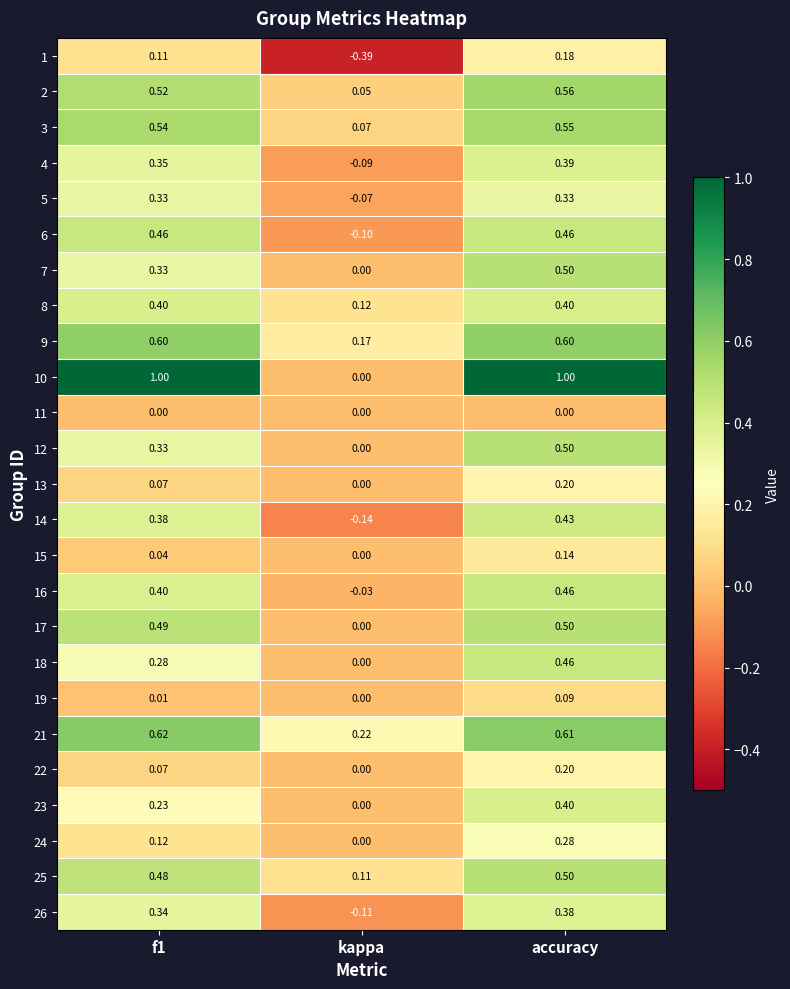

Where is 25 nearest to the value 0?

kappa